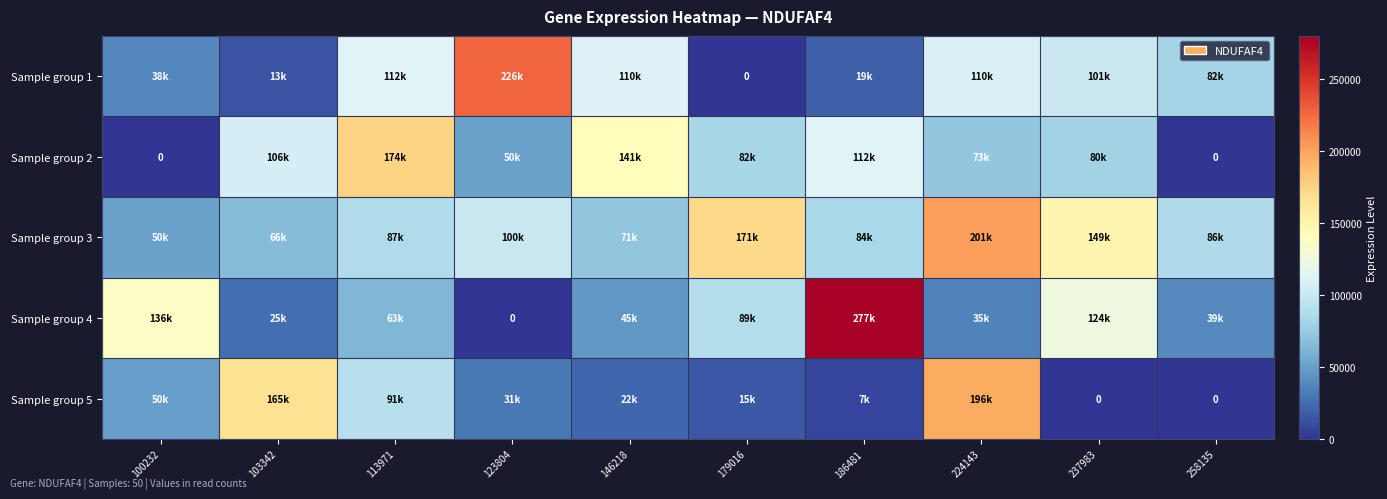

How many distinct data groups are displayed?

5